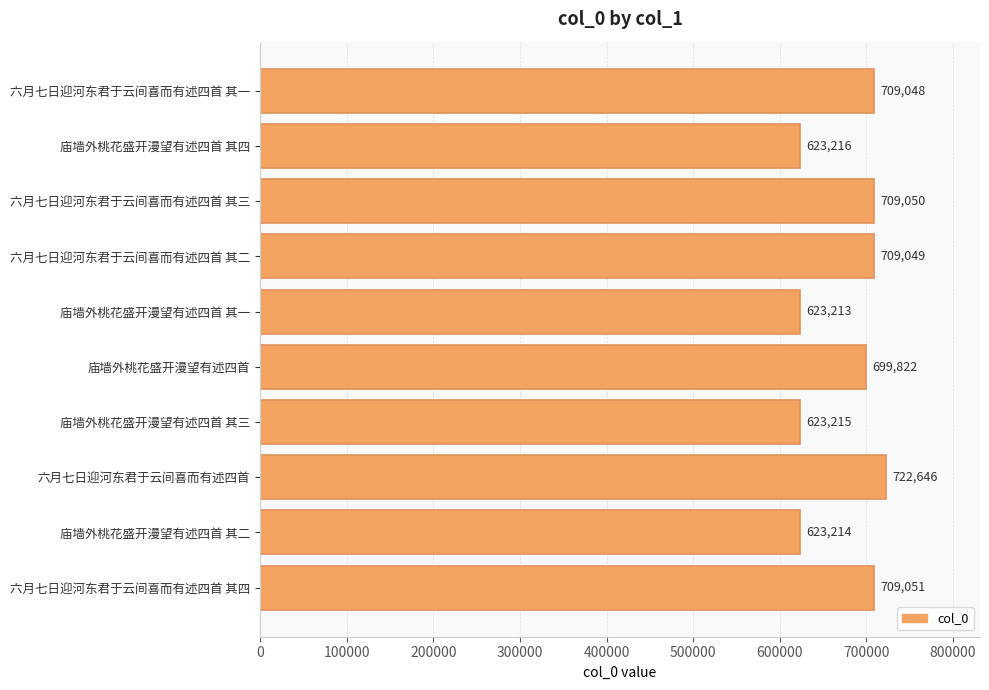

What is the label of the 3rd bar from the bottom?

六月七日迎河东君于云间喜而有述四首